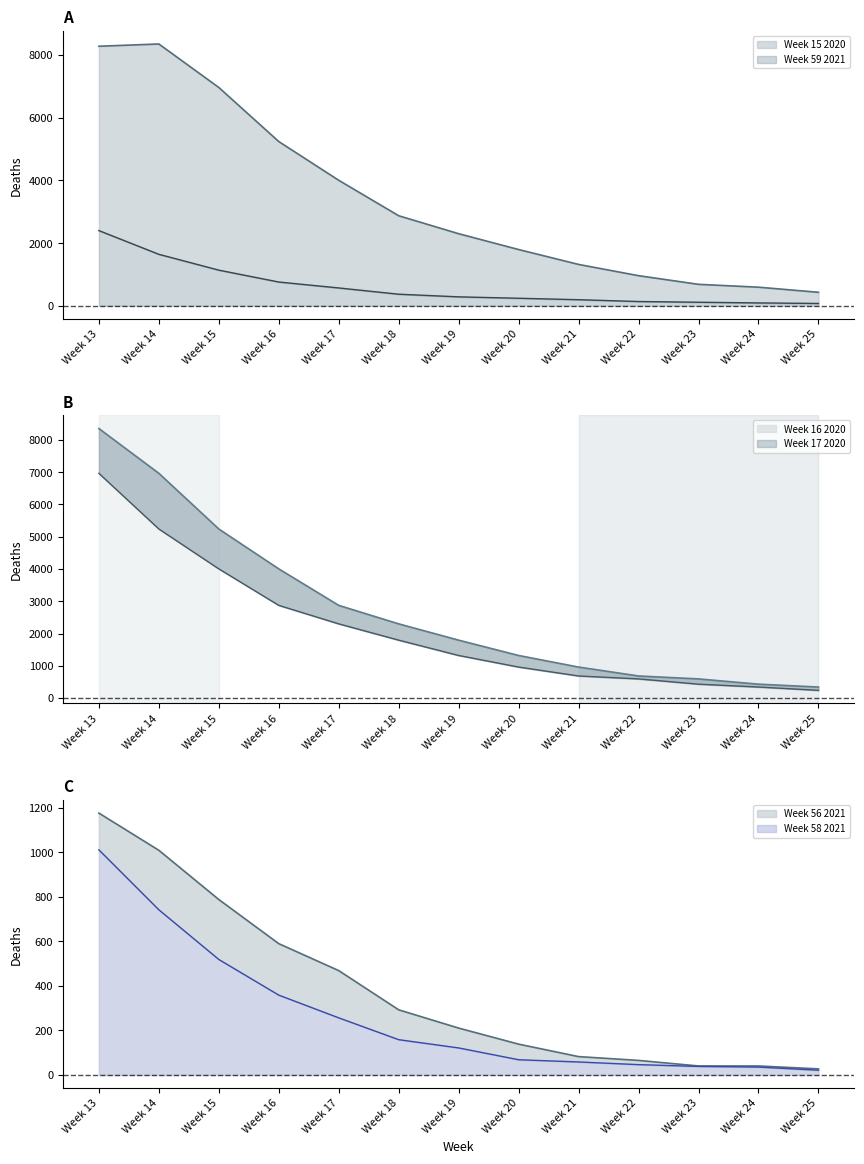

What is the total value across all series at Week 19?

6028